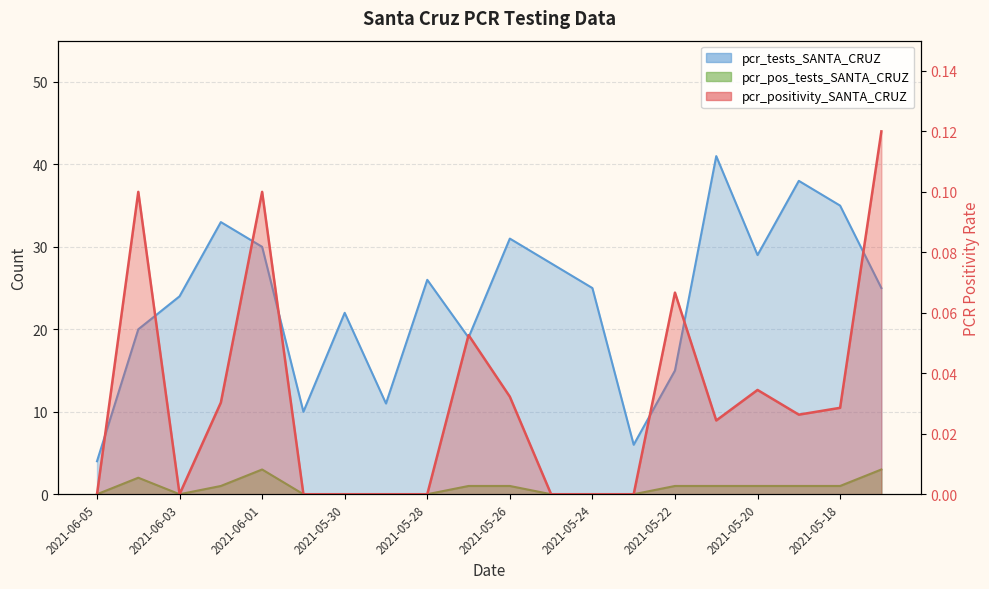

Between 2021-06-02 and 2021-05-21, which series saw the biggest shift?

pcr_tests_SANTA_CRUZ